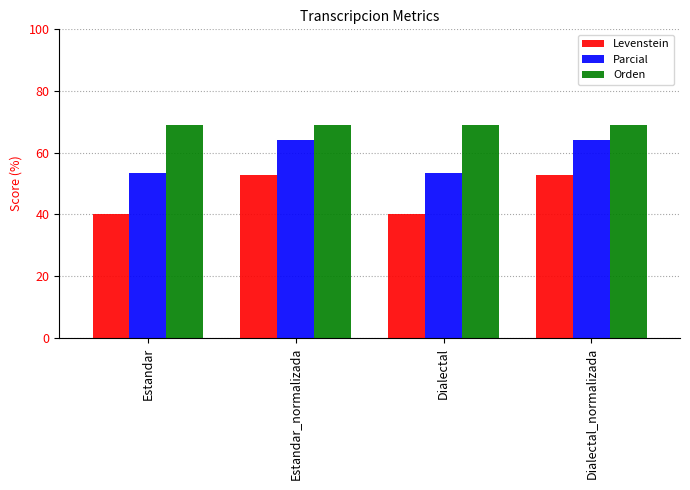

Read the Orden value at Estandar.

69.0